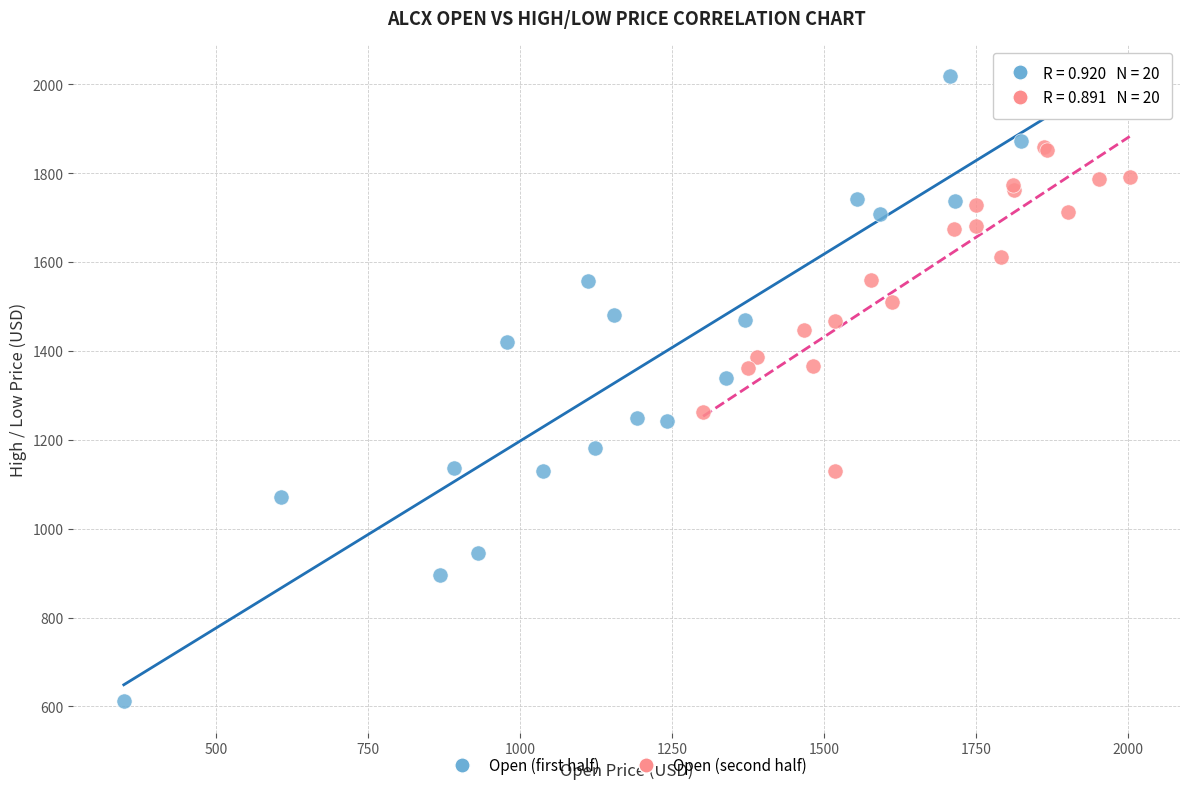

Which series contains the highest Y value?

Open (first half)